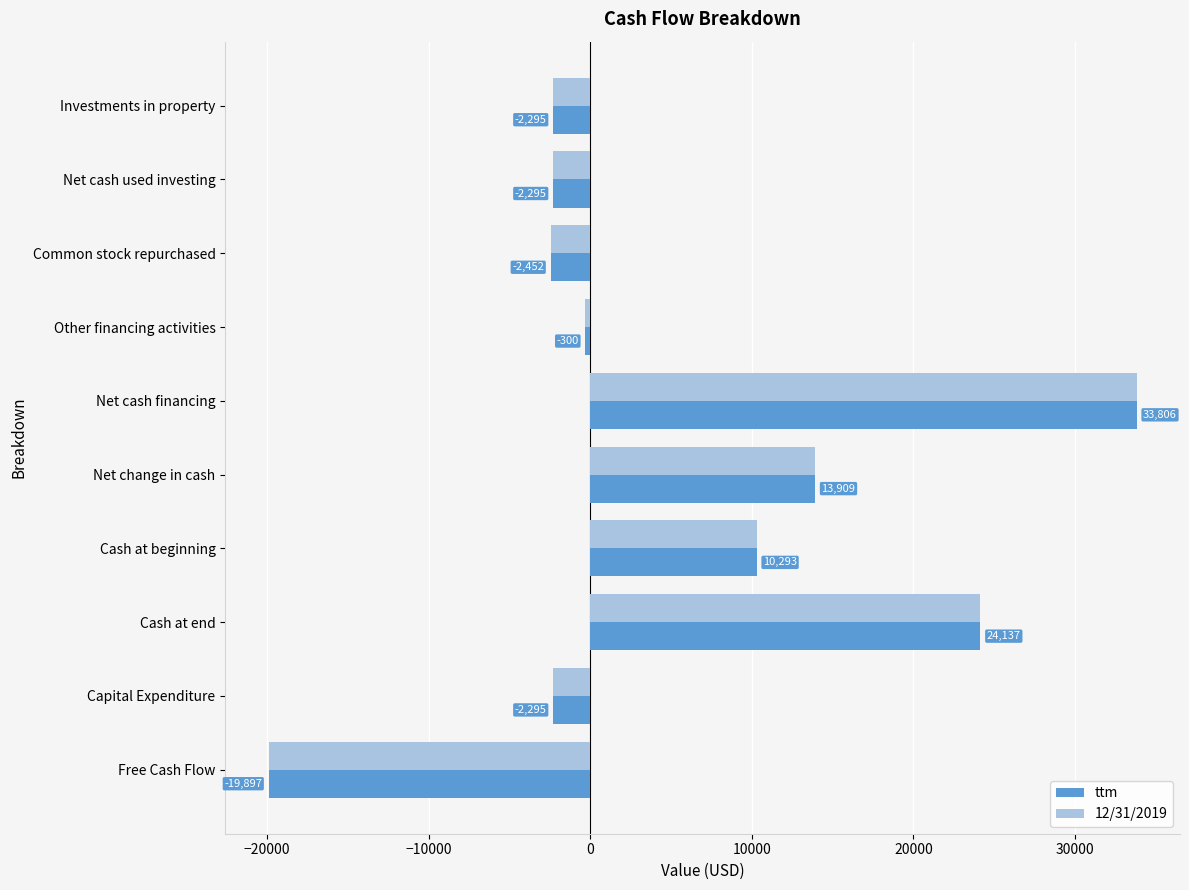

The ttm series shows -2295.0 at Capital Expenditure. True or false?

True